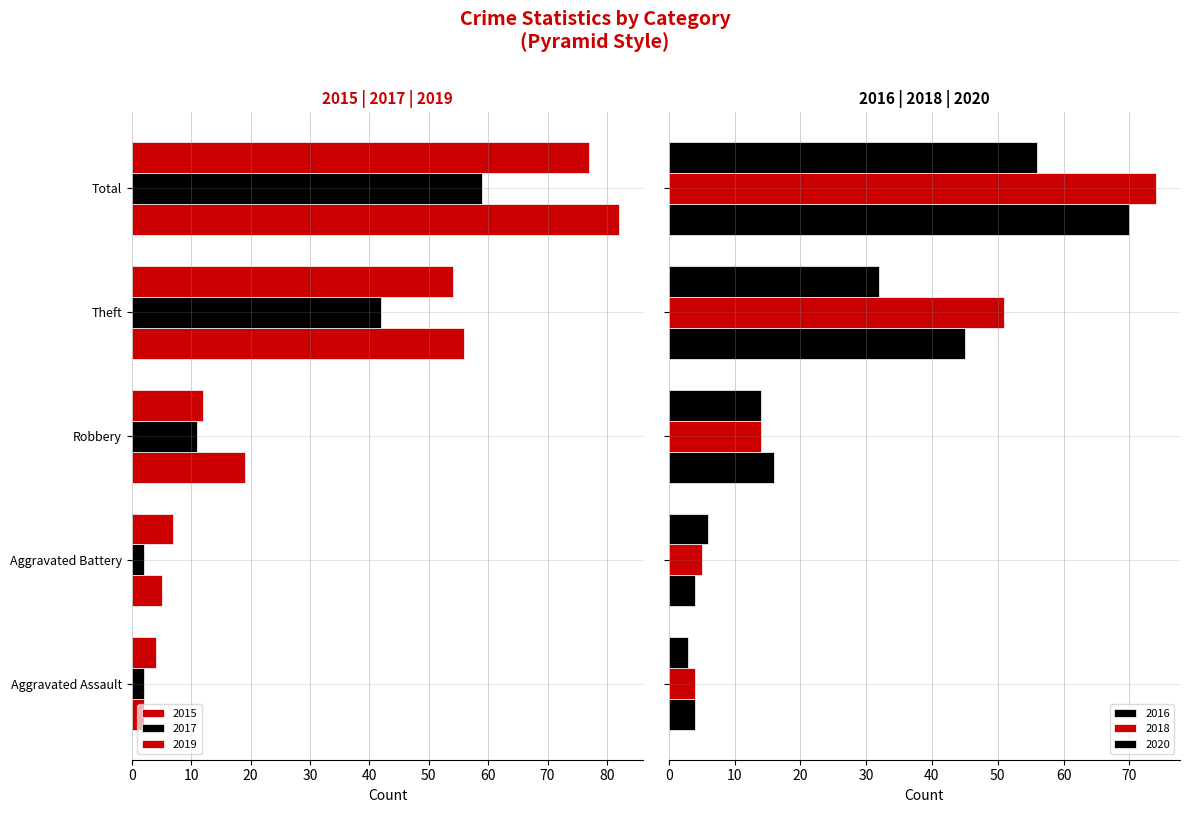

What is the difference between the highest and lowest values at Theft?

107